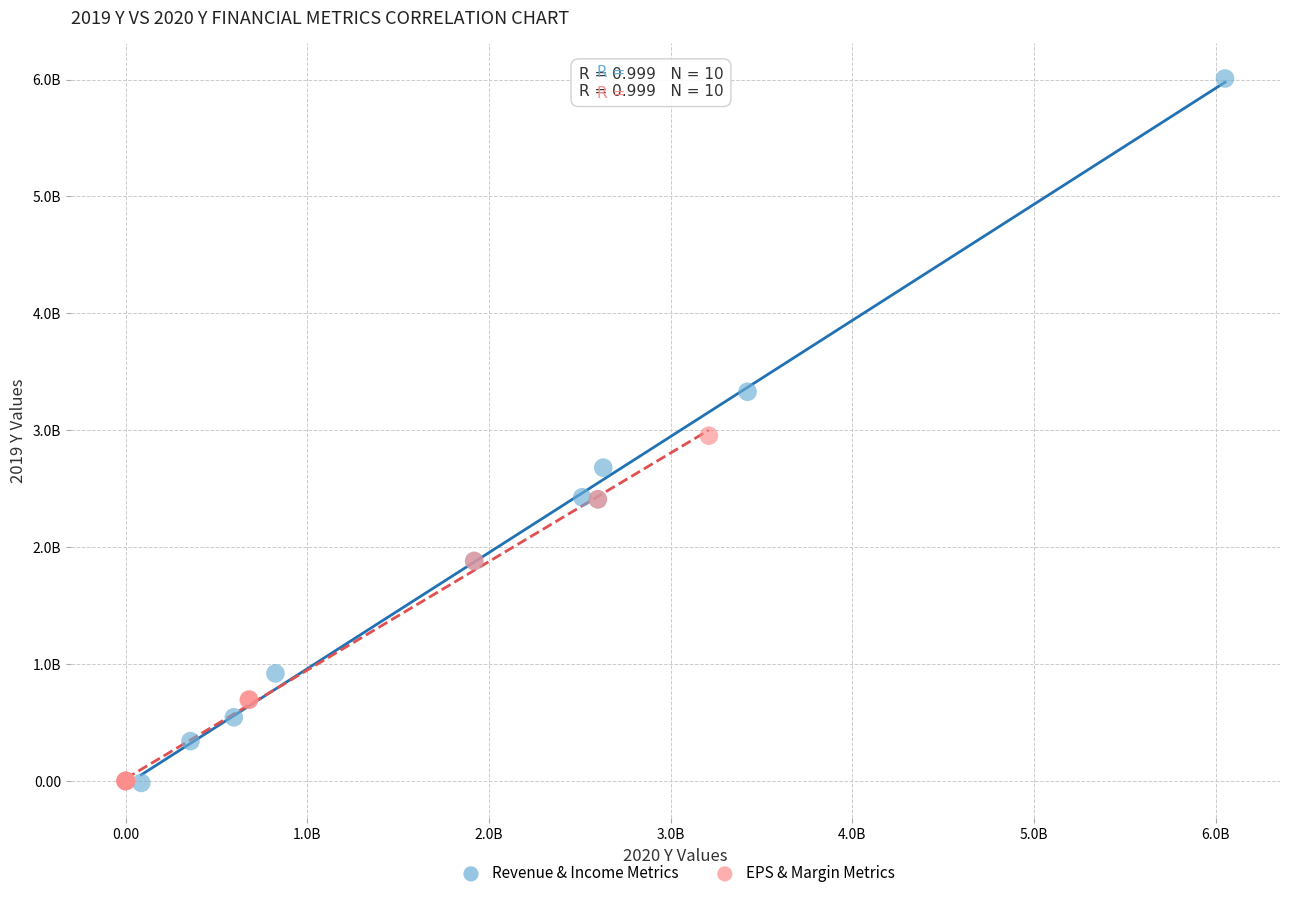

Which series reaches the maximum Y coordinate?

Revenue & Income Metrics